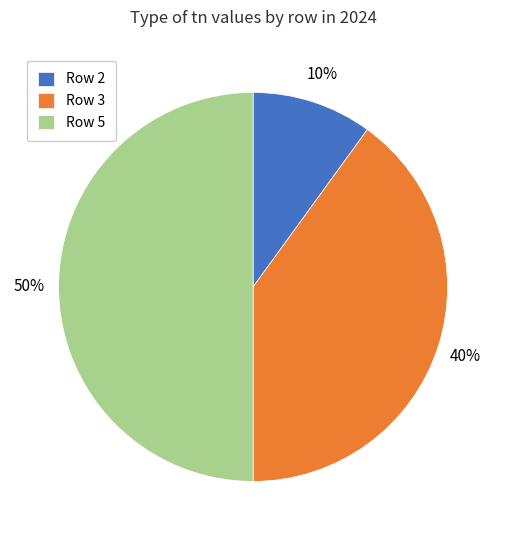

To the nearest percent, what is the difference between the largest and smallest slice percentages?

40%